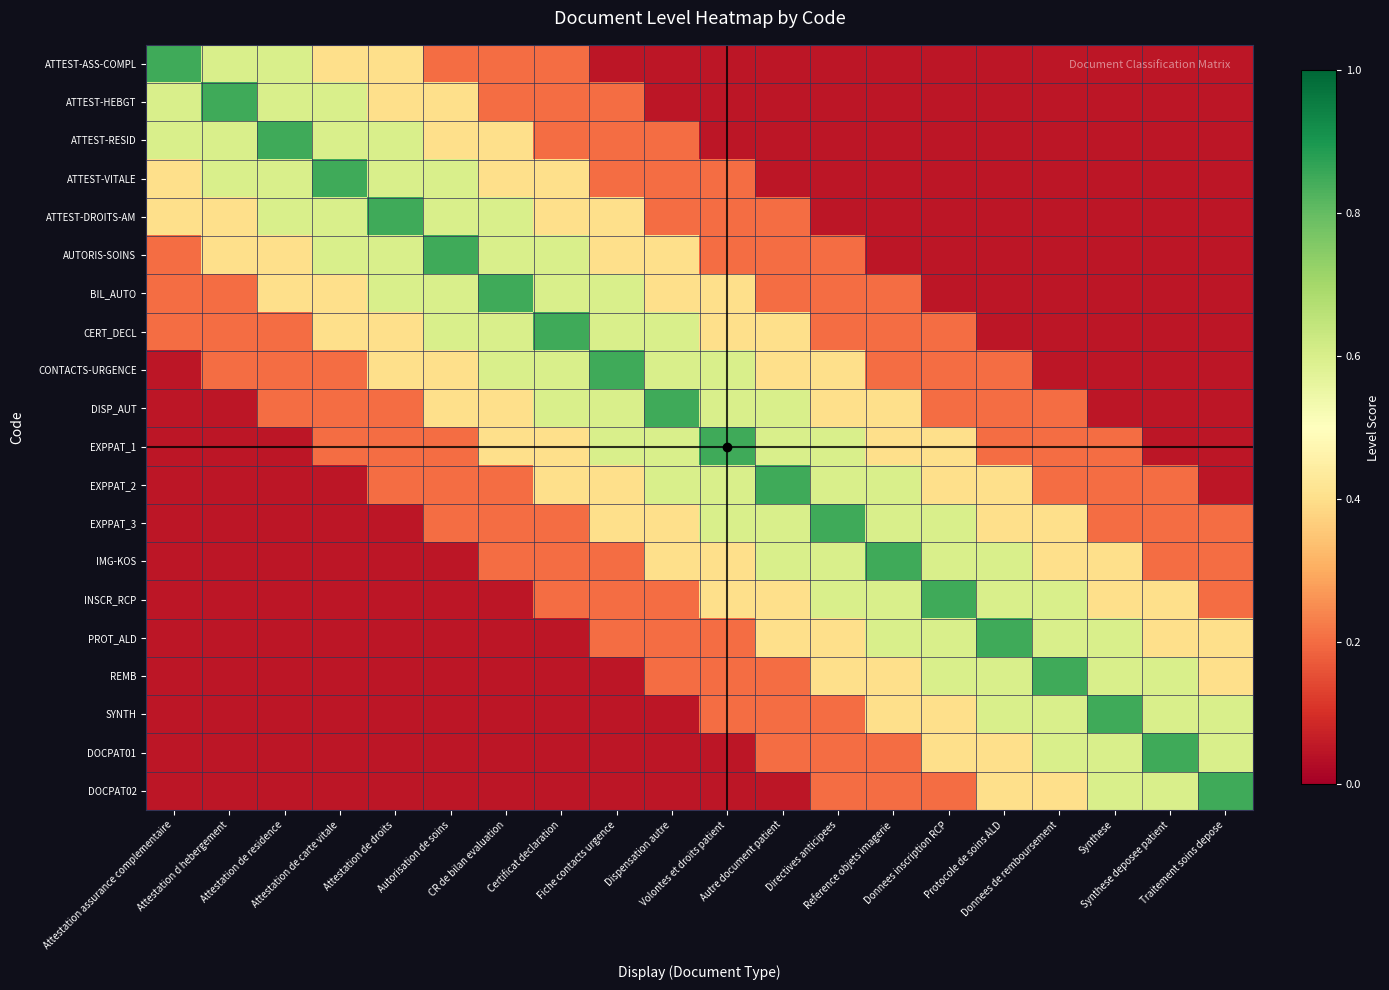

Reading left to right, list all the values displayed in this chart.

ATTEST-ASS-COMPL: Attestation assurance complementaire=0.8	Attestation d hebergement=0.6	Attestation de residence=0.6	Attestation de carte vitale=0.4	Attestation de droits=0.4	Autorisation de soins=0.2	CR de bilan evaluation=0.2	Certificat declaration=0.2	Fiche contacts urgence=0.1	Dispensation autre=0.1	Volontes et droits patient=0.1	Autre document patient=0.1	Directives anticipees=0.1	Reference objets imagerie=0.1	Donnees inscription RCP=0.1	Protocole de soins ALD=0.1	Donnees de remboursement=0.1	Synthese=0.1	Synthese deposee patient=0.1	Traitement soins depose=0.1
ATTEST-HEBGT: Attestation assurance complementaire=0.6	Attestation d hebergement=0.8	Attestation de residence=0.6	Attestation de carte vitale=0.6	Attestation de droits=0.4	Autorisation de soins=0.4	CR de bilan evaluation=0.2	Certificat declaration=0.2	Fiche contacts urgence=0.2	Dispensation autre=0.1	Volontes et droits patient=0.1	Autre document patient=0.1	Directives anticipees=0.1	Reference objets imagerie=0.1	Donnees inscription RCP=0.1	Protocole de soins ALD=0.1	Donnees de remboursement=0.1	Synthese=0.1	Synthese deposee patient=0.1	Traitement soins depose=0.1
ATTEST-RESID: Attestation assurance complementaire=0.6	Attestation d hebergement=0.6	Attestation de residence=0.8	Attestation de carte vitale=0.6	Attestation de droits=0.6	Autorisation de soins=0.4	CR de bilan evaluation=0.4	Certificat declaration=0.2	Fiche contacts urgence=0.2	Dispensation autre=0.2	Volontes et droits patient=0.1	Autre document patient=0.1	Directives anticipees=0.1	Reference objets imagerie=0.1	Donnees inscription RCP=0.1	Protocole de soins ALD=0.1	Donnees de remboursement=0.1	Synthese=0.1	Synthese deposee patient=0.1	Traitement soins depose=0.1
ATTEST-VITALE: Attestation assurance complementaire=0.4	Attestation d hebergement=0.6	Attestation de residence=0.6	Attestation de carte vitale=0.8	Attestation de droits=0.6	Autorisation de soins=0.6	CR de bilan evaluation=0.4	Certificat declaration=0.4	Fiche contacts urgence=0.2	Dispensation autre=0.2	Volontes et droits patient=0.2	Autre document patient=0.1	Directives anticipees=0.1	Reference objets imagerie=0.1	Donnees inscription RCP=0.1	Protocole de soins ALD=0.1	Donnees de remboursement=0.1	Synthese=0.1	Synthese deposee patient=0.1	Traitement soins depose=0.1
ATTEST-DROITS-AM: Attestation assurance complementaire=0.4	Attestation d hebergement=0.4	Attestation de residence=0.6	Attestation de carte vitale=0.6	Attestation de droits=0.8	Autorisation de soins=0.6	CR de bilan evaluation=0.6	Certificat declaration=0.4	Fiche contacts urgence=0.4	Dispensation autre=0.2	Volontes et droits patient=0.2	Autre document patient=0.2	Directives anticipees=0.1	Reference objets imagerie=0.1	Donnees inscription RCP=0.1	Protocole de soins ALD=0.1	Donnees de remboursement=0.1	Synthese=0.1	Synthese deposee patient=0.1	Traitement soins depose=0.1
AUTORIS-SOINS: Attestation assurance complementaire=0.2	Attestation d hebergement=0.4	Attestation de residence=0.4	Attestation de carte vitale=0.6	Attestation de droits=0.6	Autorisation de soins=0.8	CR de bilan evaluation=0.6	Certificat declaration=0.6	Fiche contacts urgence=0.4	Dispensation autre=0.4	Volontes et droits patient=0.2	Autre document patient=0.2	Directives anticipees=0.2	Reference objets imagerie=0.1	Donnees inscription RCP=0.1	Protocole de soins ALD=0.1	Donnees de remboursement=0.1	Synthese=0.1	Synthese deposee patient=0.1	Traitement soins depose=0.1
BIL_AUTO: Attestation assurance complementaire=0.2	Attestation d hebergement=0.2	Attestation de residence=0.4	Attestation de carte vitale=0.4	Attestation de droits=0.6	Autorisation de soins=0.6	CR de bilan evaluation=0.8	Certificat declaration=0.6	Fiche contacts urgence=0.6	Dispensation autre=0.4	Volontes et droits patient=0.4	Autre document patient=0.2	Directives anticipees=0.2	Reference objets imagerie=0.2	Donnees inscription RCP=0.1	Protocole de soins ALD=0.1	Donnees de remboursement=0.1	Synthese=0.1	Synthese deposee patient=0.1	Traitement soins depose=0.1
CERT_DECL: Attestation assurance complementaire=0.2	Attestation d hebergement=0.2	Attestation de residence=0.2	Attestation de carte vitale=0.4	Attestation de droits=0.4	Autorisation de soins=0.6	CR de bilan evaluation=0.6	Certificat declaration=0.8	Fiche contacts urgence=0.6	Dispensation autre=0.6	Volontes et droits patient=0.4	Autre document patient=0.4	Directives anticipees=0.2	Reference objets imagerie=0.2	Donnees inscription RCP=0.2	Protocole de soins ALD=0.1	Donnees de remboursement=0.1	Synthese=0.1	Synthese deposee patient=0.1	Traitement soins depose=0.1
CONTACTS-URGENCE: Attestation assurance complementaire=0.1	Attestation d hebergement=0.2	Attestation de residence=0.2	Attestation de carte vitale=0.2	Attestation de droits=0.4	Autorisation de soins=0.4	CR de bilan evaluation=0.6	Certificat declaration=0.6	Fiche contacts urgence=0.8	Dispensation autre=0.6	Volontes et droits patient=0.6	Autre document patient=0.4	Directives anticipees=0.4	Reference objets imagerie=0.2	Donnees inscription RCP=0.2	Protocole de soins ALD=0.2	Donnees de remboursement=0.1	Synthese=0.1	Synthese deposee patient=0.1	Traitement soins depose=0.1
DISP_AUT: Attestation assurance complementaire=0.1	Attestation d hebergement=0.1	Attestation de residence=0.2	Attestation de carte vitale=0.2	Attestation de droits=0.2	Autorisation de soins=0.4	CR de bilan evaluation=0.4	Certificat declaration=0.6	Fiche contacts urgence=0.6	Dispensation autre=0.8	Volontes et droits patient=0.6	Autre document patient=0.6	Directives anticipees=0.4	Reference objets imagerie=0.4	Donnees inscription RCP=0.2	Protocole de soins ALD=0.2	Donnees de remboursement=0.2	Synthese=0.1	Synthese deposee patient=0.1	Traitement soins depose=0.1
EXPPAT_1: Attestation assurance complementaire=0.1	Attestation d hebergement=0.1	Attestation de residence=0.1	Attestation de carte vitale=0.2	Attestation de droits=0.2	Autorisation de soins=0.2	CR de bilan evaluation=0.4	Certificat declaration=0.4	Fiche contacts urgence=0.6	Dispensation autre=0.6	Volontes et droits patient=0.8	Autre document patient=0.6	Directives anticipees=0.6	Reference objets imagerie=0.4	Donnees inscription RCP=0.4	Protocole de soins ALD=0.2	Donnees de remboursement=0.2	Synthese=0.2	Synthese deposee patient=0.1	Traitement soins depose=0.1
EXPPAT_2: Attestation assurance complementaire=0.1	Attestation d hebergement=0.1	Attestation de residence=0.1	Attestation de carte vitale=0.1	Attestation de droits=0.2	Autorisation de soins=0.2	CR de bilan evaluation=0.2	Certificat declaration=0.4	Fiche contacts urgence=0.4	Dispensation autre=0.6	Volontes et droits patient=0.6	Autre document patient=0.8	Directives anticipees=0.6	Reference objets imagerie=0.6	Donnees inscription RCP=0.4	Protocole de soins ALD=0.4	Donnees de remboursement=0.2	Synthese=0.2	Synthese deposee patient=0.2	Traitement soins depose=0.1
EXPPAT_3: Attestation assurance complementaire=0.1	Attestation d hebergement=0.1	Attestation de residence=0.1	Attestation de carte vitale=0.1	Attestation de droits=0.1	Autorisation de soins=0.2	CR de bilan evaluation=0.2	Certificat declaration=0.2	Fiche contacts urgence=0.4	Dispensation autre=0.4	Volontes et droits patient=0.6	Autre document patient=0.6	Directives anticipees=0.8	Reference objets imagerie=0.6	Donnees inscription RCP=0.6	Protocole de soins ALD=0.4	Donnees de remboursement=0.4	Synthese=0.2	Synthese deposee patient=0.2	Traitement soins depose=0.2
IMG-KOS: Attestation assurance complementaire=0.1	Attestation d hebergement=0.1	Attestation de residence=0.1	Attestation de carte vitale=0.1	Attestation de droits=0.1	Autorisation de soins=0.1	CR de bilan evaluation=0.2	Certificat declaration=0.2	Fiche contacts urgence=0.2	Dispensation autre=0.4	Volontes et droits patient=0.4	Autre document patient=0.6	Directives anticipees=0.6	Reference objets imagerie=0.8	Donnees inscription RCP=0.6	Protocole de soins ALD=0.6	Donnees de remboursement=0.4	Synthese=0.4	Synthese deposee patient=0.2	Traitement soins depose=0.2
INSCR_RCP: Attestation assurance complementaire=0.1	Attestation d hebergement=0.1	Attestation de residence=0.1	Attestation de carte vitale=0.1	Attestation de droits=0.1	Autorisation de soins=0.1	CR de bilan evaluation=0.1	Certificat declaration=0.2	Fiche contacts urgence=0.2	Dispensation autre=0.2	Volontes et droits patient=0.4	Autre document patient=0.4	Directives anticipees=0.6	Reference objets imagerie=0.6	Donnees inscription RCP=0.8	Protocole de soins ALD=0.6	Donnees de remboursement=0.6	Synthese=0.4	Synthese deposee patient=0.4	Traitement soins depose=0.2
PROT_ALD: Attestation assurance complementaire=0.1	Attestation d hebergement=0.1	Attestation de residence=0.1	Attestation de carte vitale=0.1	Attestation de droits=0.1	Autorisation de soins=0.1	CR de bilan evaluation=0.1	Certificat declaration=0.1	Fiche contacts urgence=0.2	Dispensation autre=0.2	Volontes et droits patient=0.2	Autre document patient=0.4	Directives anticipees=0.4	Reference objets imagerie=0.6	Donnees inscription RCP=0.6	Protocole de soins ALD=0.8	Donnees de remboursement=0.6	Synthese=0.6	Synthese deposee patient=0.4	Traitement soins depose=0.4
REMB: Attestation assurance complementaire=0.1	Attestation d hebergement=0.1	Attestation de residence=0.1	Attestation de carte vitale=0.1	Attestation de droits=0.1	Autorisation de soins=0.1	CR de bilan evaluation=0.1	Certificat declaration=0.1	Fiche contacts urgence=0.1	Dispensation autre=0.2	Volontes et droits patient=0.2	Autre document patient=0.2	Directives anticipees=0.4	Reference objets imagerie=0.4	Donnees inscription RCP=0.6	Protocole de soins ALD=0.6	Donnees de remboursement=0.8	Synthese=0.6	Synthese deposee patient=0.6	Traitement soins depose=0.4
SYNTH: Attestation assurance complementaire=0.1	Attestation d hebergement=0.1	Attestation de residence=0.1	Attestation de carte vitale=0.1	Attestation de droits=0.1	Autorisation de soins=0.1	CR de bilan evaluation=0.1	Certificat declaration=0.1	Fiche contacts urgence=0.1	Dispensation autre=0.1	Volontes et droits patient=0.2	Autre document patient=0.2	Directives anticipees=0.2	Reference objets imagerie=0.4	Donnees inscription RCP=0.4	Protocole de soins ALD=0.6	Donnees de remboursement=0.6	Synthese=0.8	Synthese deposee patient=0.6	Traitement soins depose=0.6
DOCPAT01: Attestation assurance complementaire=0.1	Attestation d hebergement=0.1	Attestation de residence=0.1	Attestation de carte vitale=0.1	Attestation de droits=0.1	Autorisation de soins=0.1	CR de bilan evaluation=0.1	Certificat declaration=0.1	Fiche contacts urgence=0.1	Dispensation autre=0.1	Volontes et droits patient=0.1	Autre document patient=0.2	Directives anticipees=0.2	Reference objets imagerie=0.2	Donnees inscription RCP=0.4	Protocole de soins ALD=0.4	Donnees de remboursement=0.6	Synthese=0.6	Synthese deposee patient=0.8	Traitement soins depose=0.6
DOCPAT02: Attestation assurance complementaire=0.1	Attestation d hebergement=0.1	Attestation de residence=0.1	Attestation de carte vitale=0.1	Attestation de droits=0.1	Autorisation de soins=0.1	CR de bilan evaluation=0.1	Certificat declaration=0.1	Fiche contacts urgence=0.1	Dispensation autre=0.1	Volontes et droits patient=0.1	Autre document patient=0.1	Directives anticipees=0.2	Reference objets imagerie=0.2	Donnees inscription RCP=0.2	Protocole de soins ALD=0.4	Donnees de remboursement=0.4	Synthese=0.6	Synthese deposee patient=0.6	Traitement soins depose=0.8